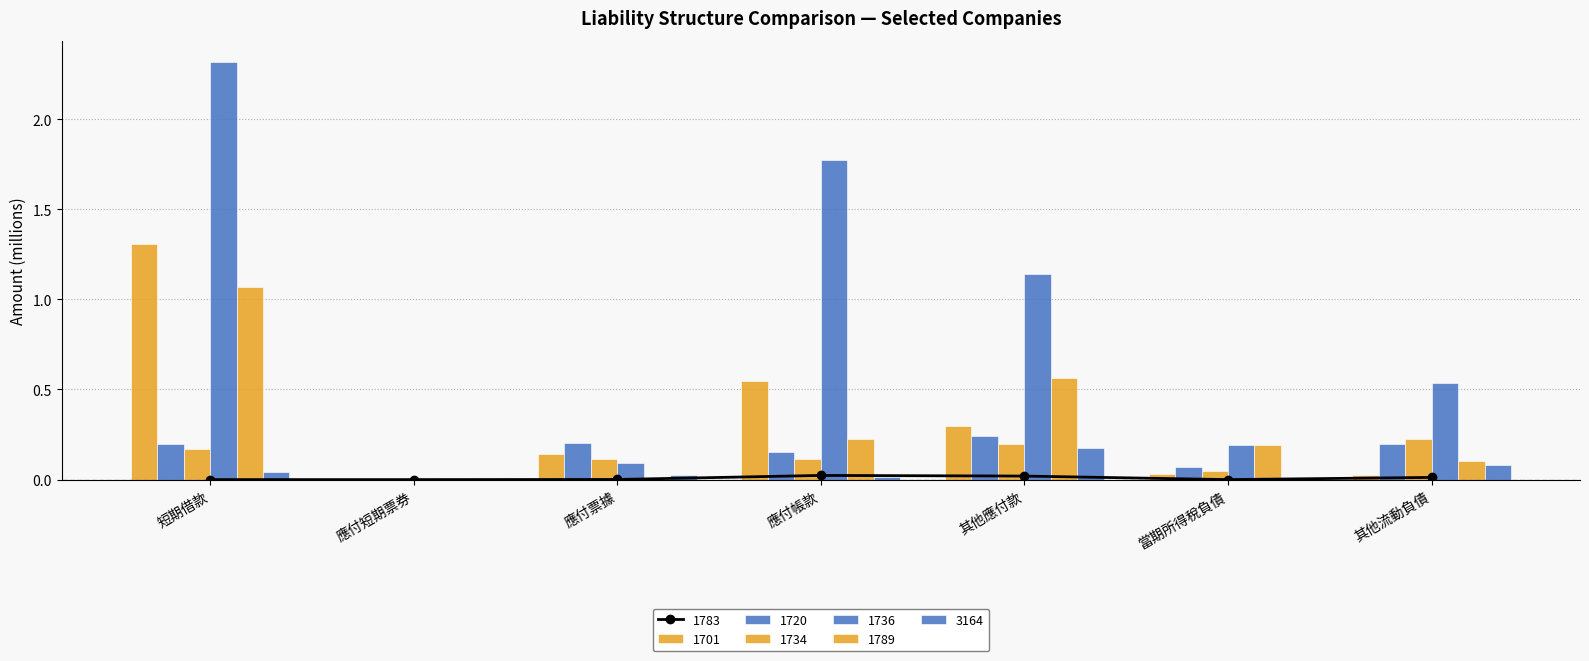

What is the label of the 1st bar from the right?

其他流動負債